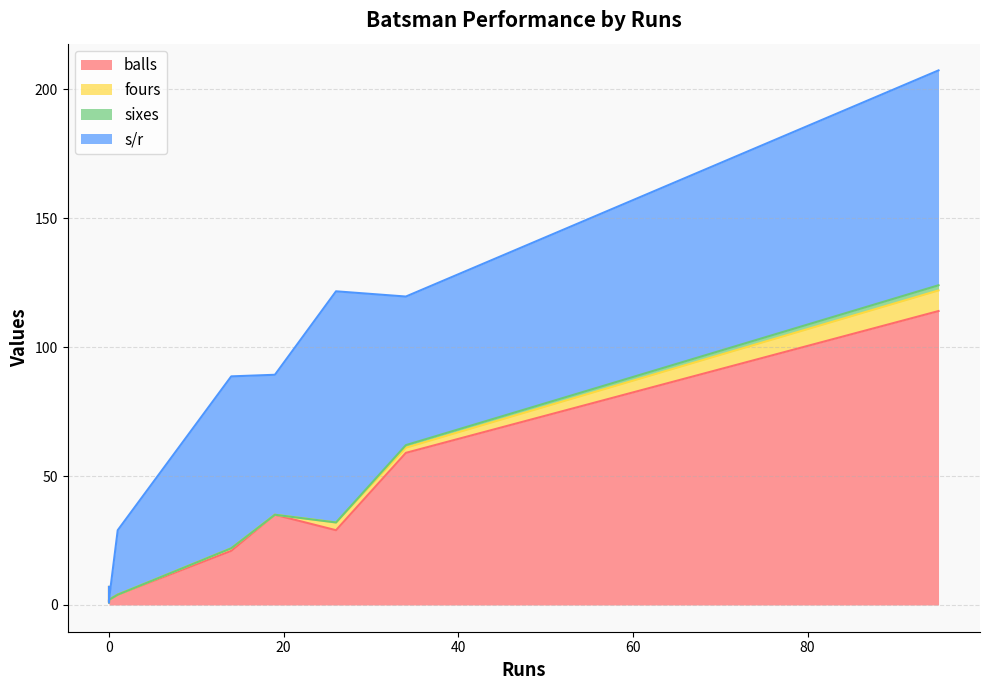

What is the label of the 7th point from the left?

26